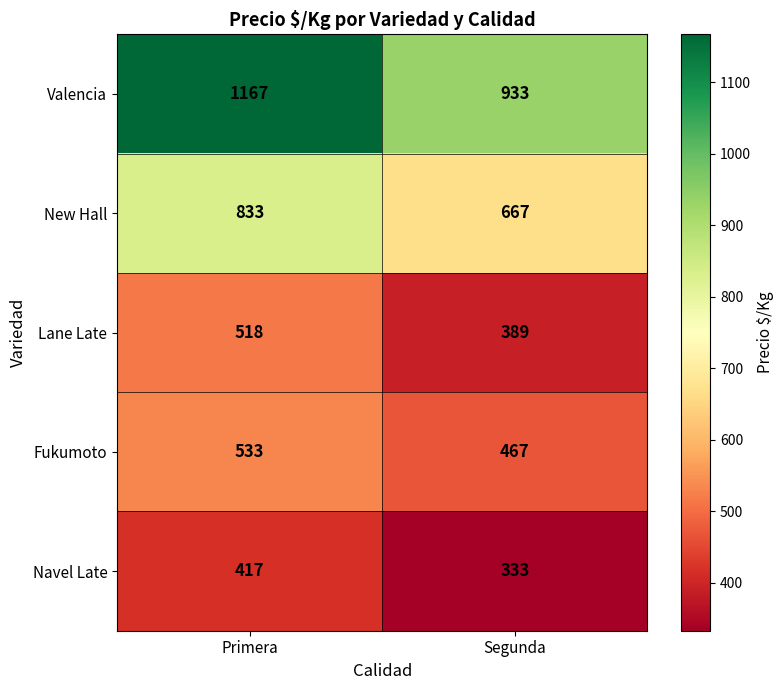

Count the number of categories in the chart.

2